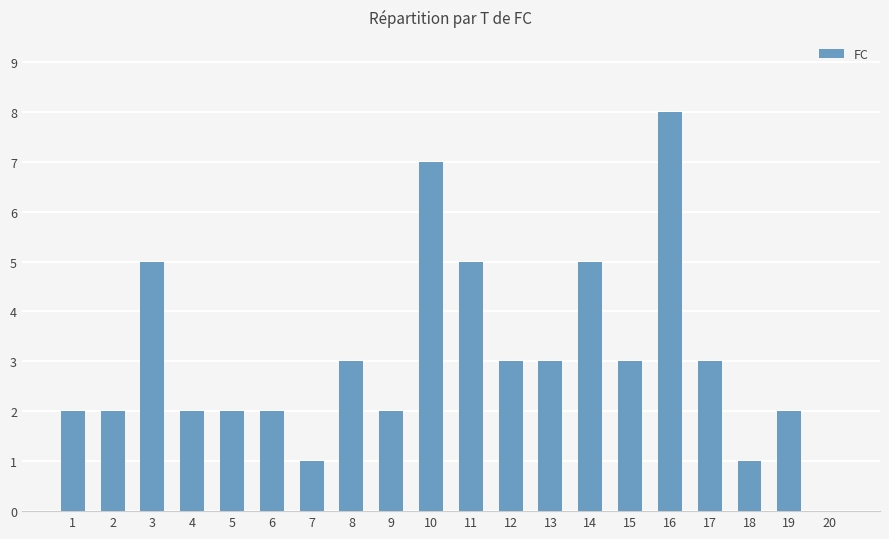

True or false: the data shows 5 at 11.

True